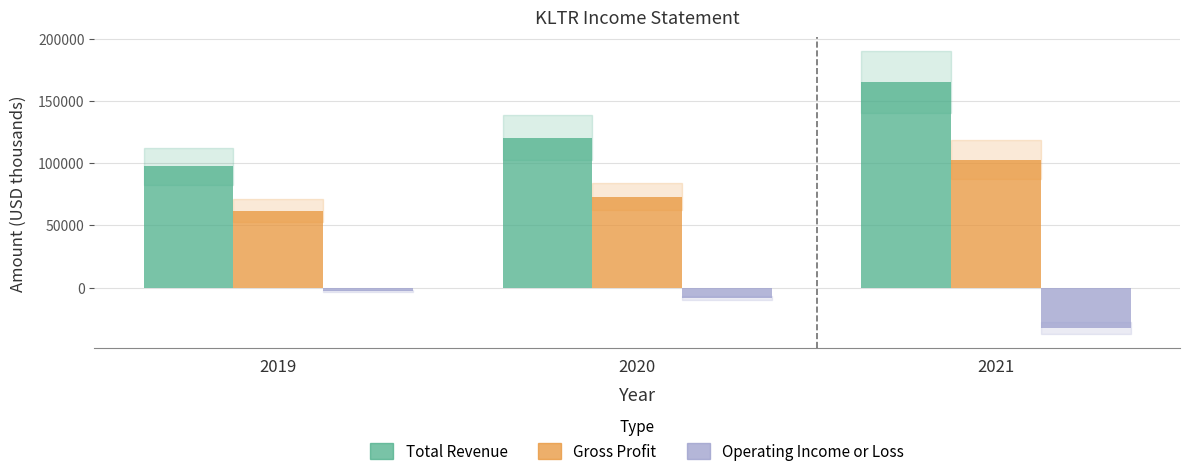

What is the sum of the Operating Income or Loss values at 2019 and 2020?

-11300